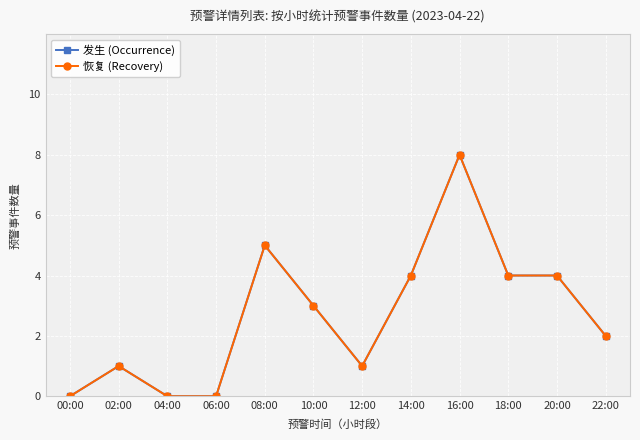

Where is 恢复 (Recovery) nearest to the value 4?

14:00